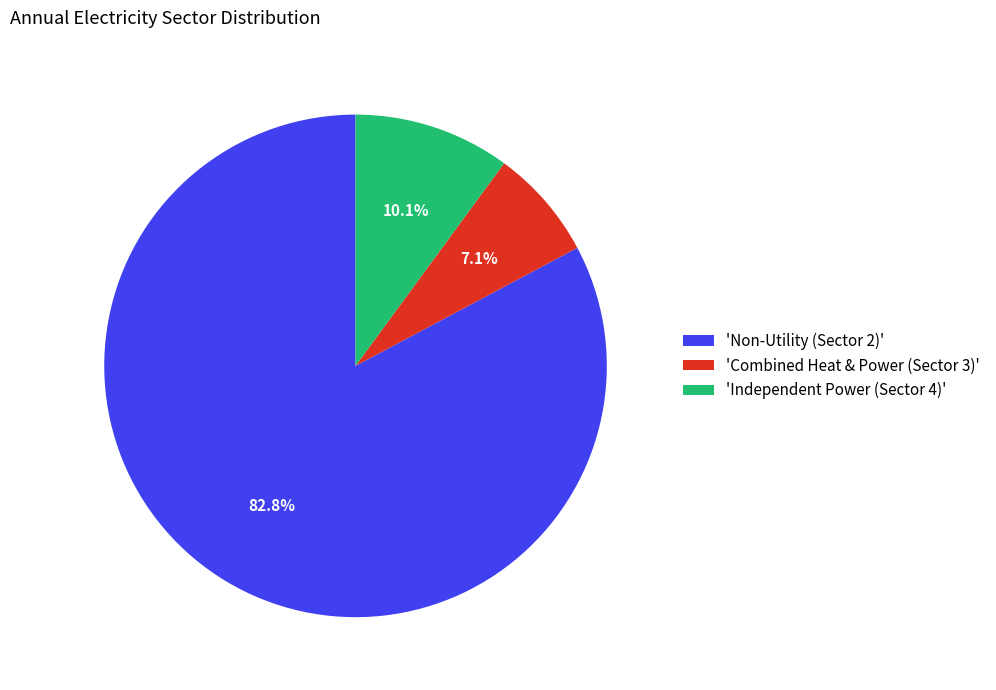

Which has a higher value, 'Non-Utility (Sector 2)' or 'Combined Heat & Power (Sector 3)'?

'Non-Utility (Sector 2)'